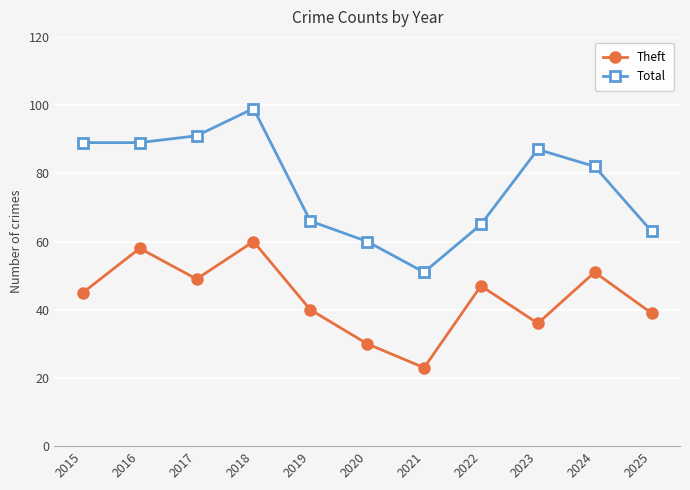

True or false: Total has a value of 48 at 2017.

False